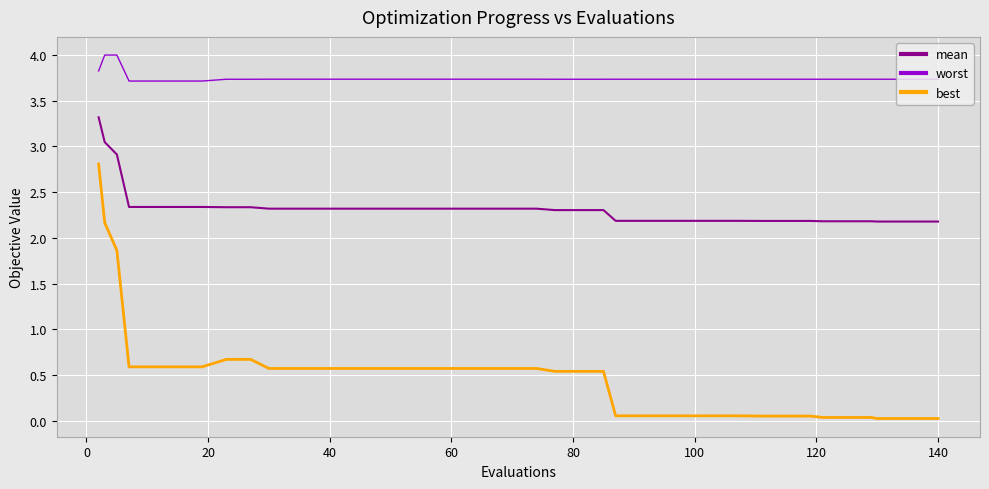

True or false: mean and worst cross at least once.

False